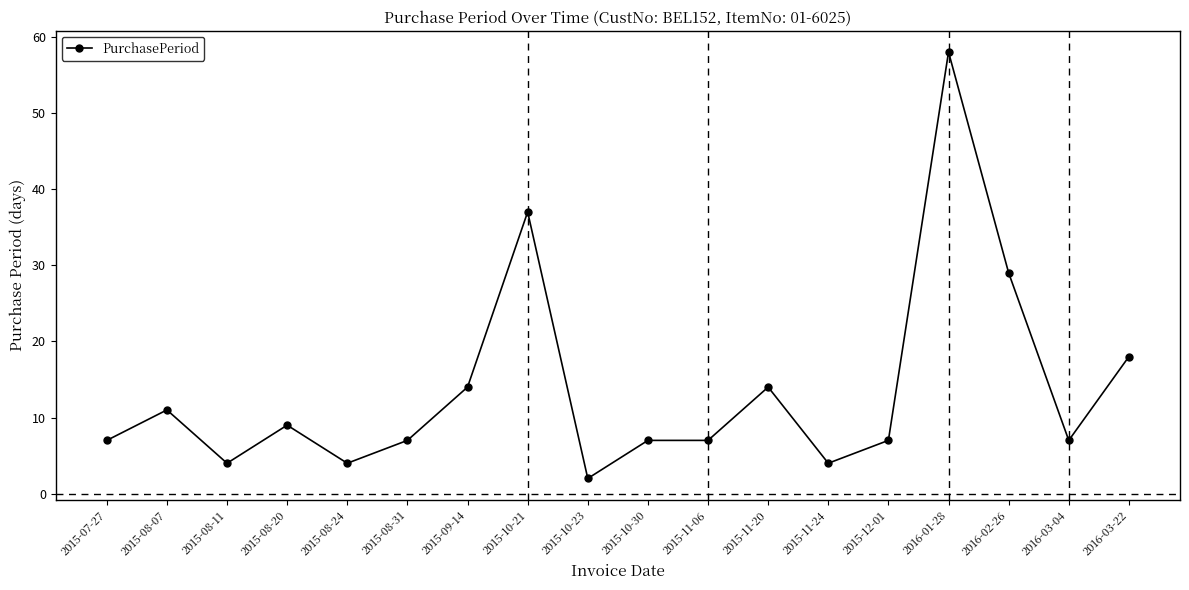

Is it true that the value at 2016-03-04 is 2?

False